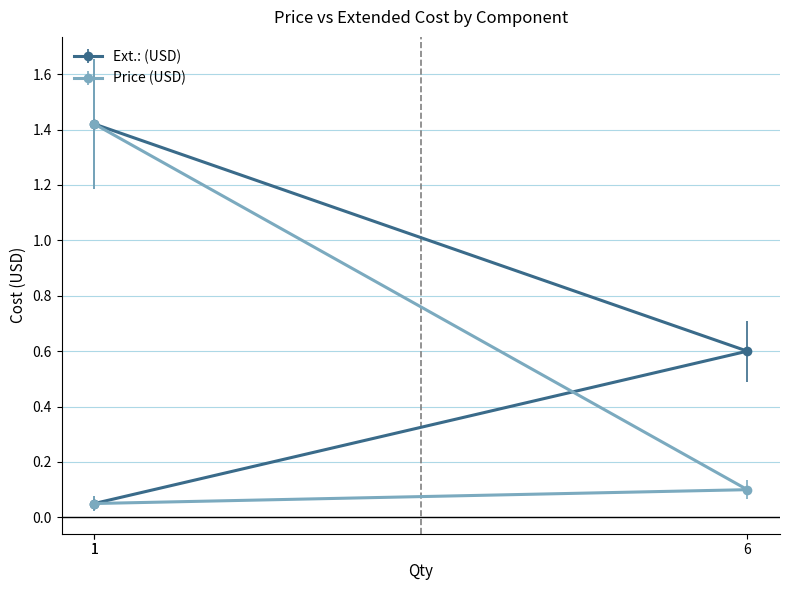

Which series has the largest total across all categories?

Ext.: (USD)